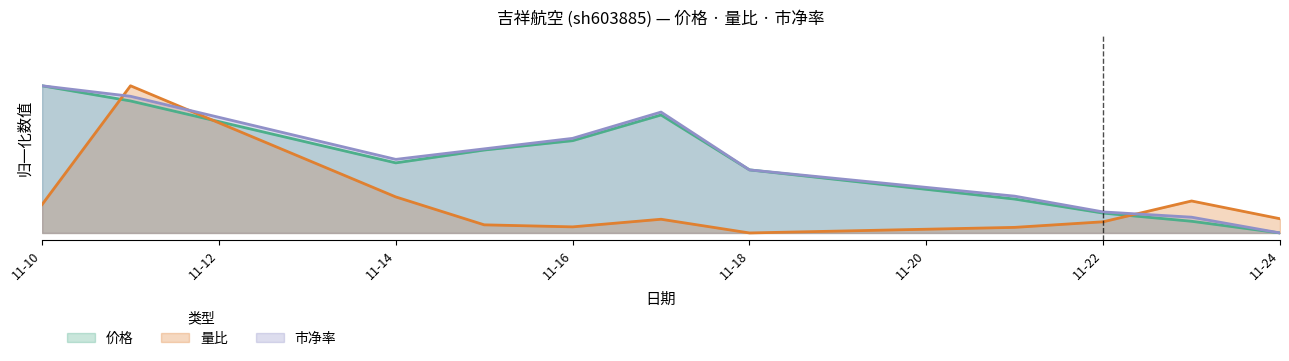

Which category has the highest value in the 量比 series?

2022-11-11